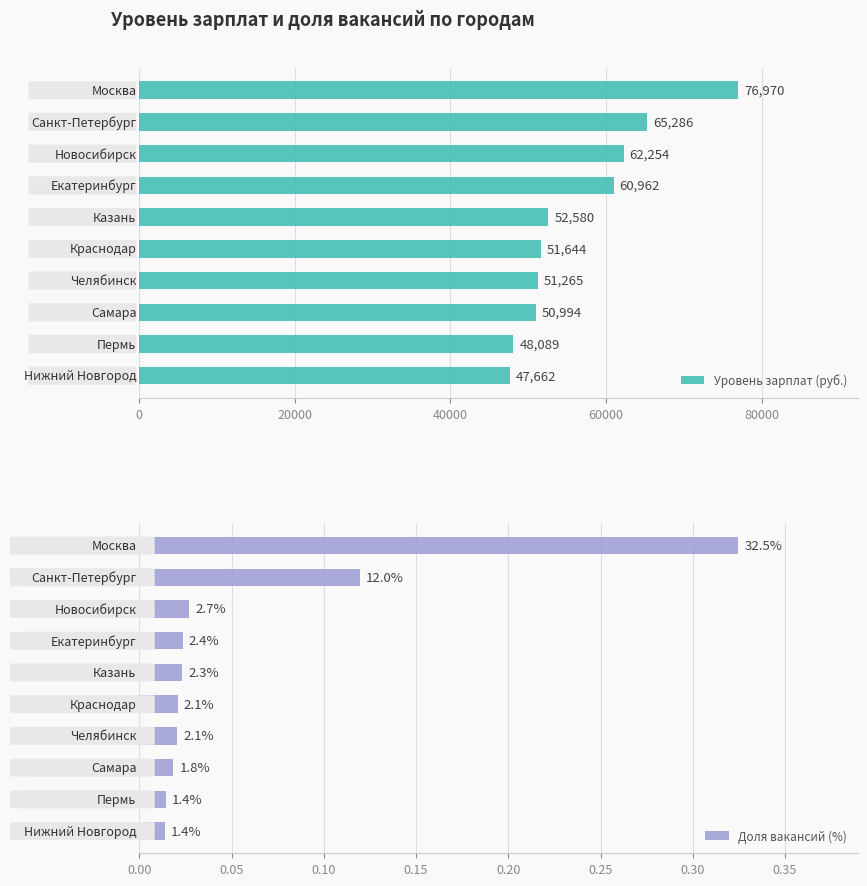

Which series has the widest spread of values?

Уровень зарплат (руб.)